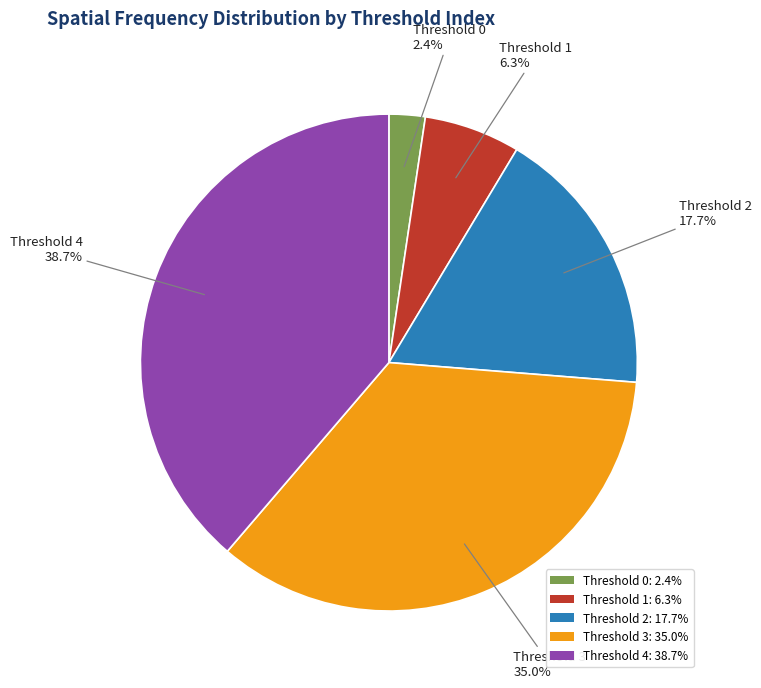

Between Threshold 0: 2.4% and Threshold 3: 35.0%, which is larger?

Threshold 3: 35.0%